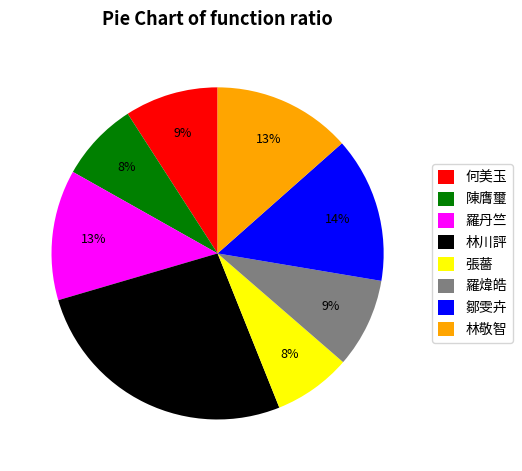

How many slices are in this pie chart?

8